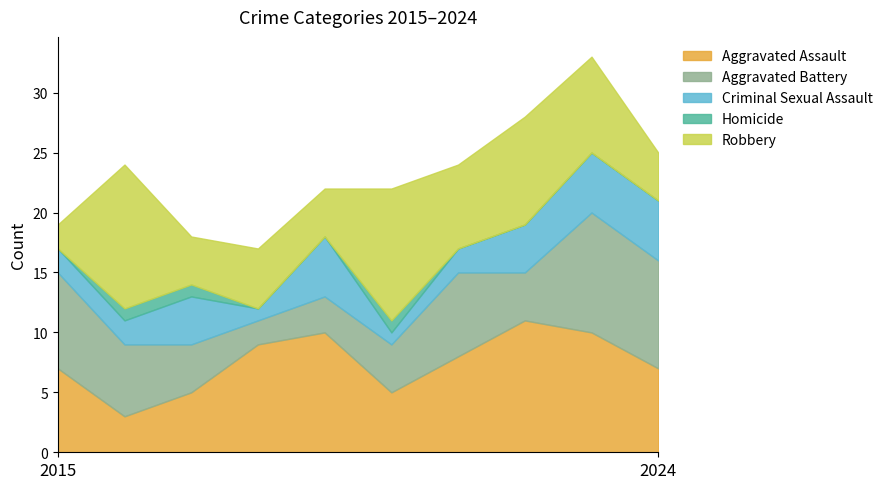

What is the difference between the highest and lowest values at 2018?

9